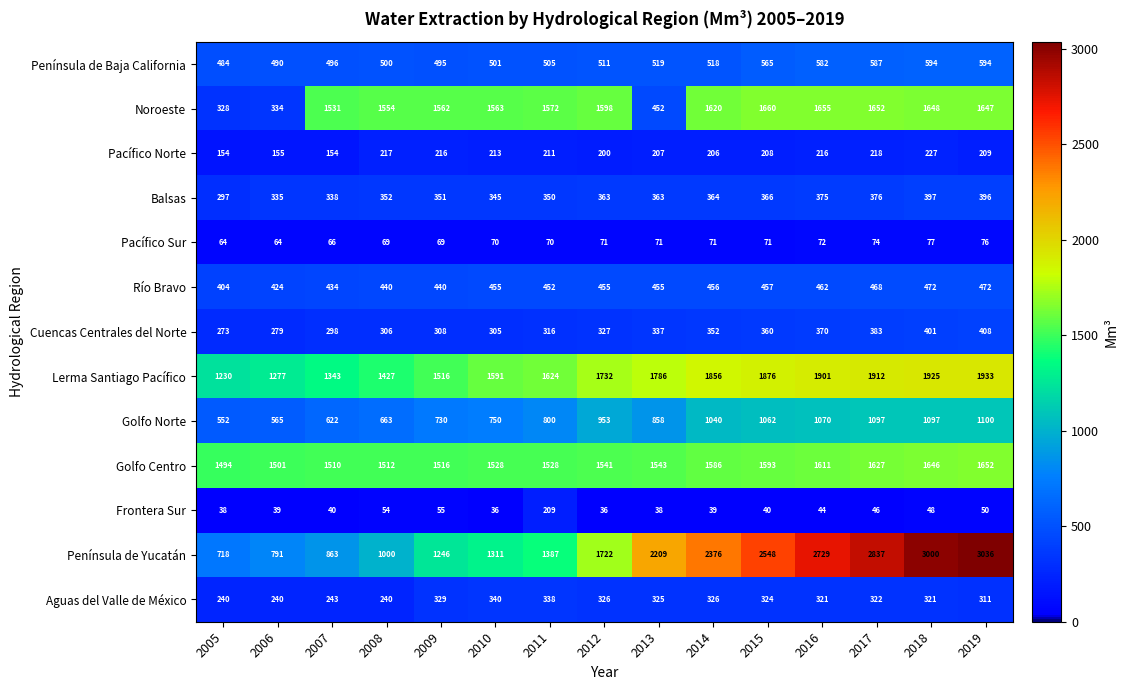

What is the total value across all series at 2011?

9362